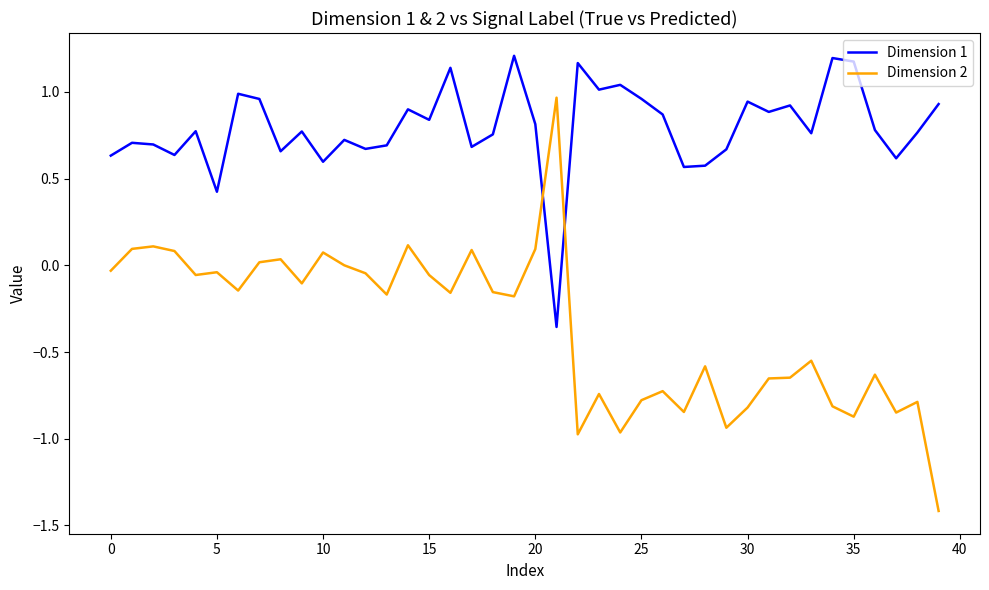

Which series has the largest total across all categories?

Dimension 1